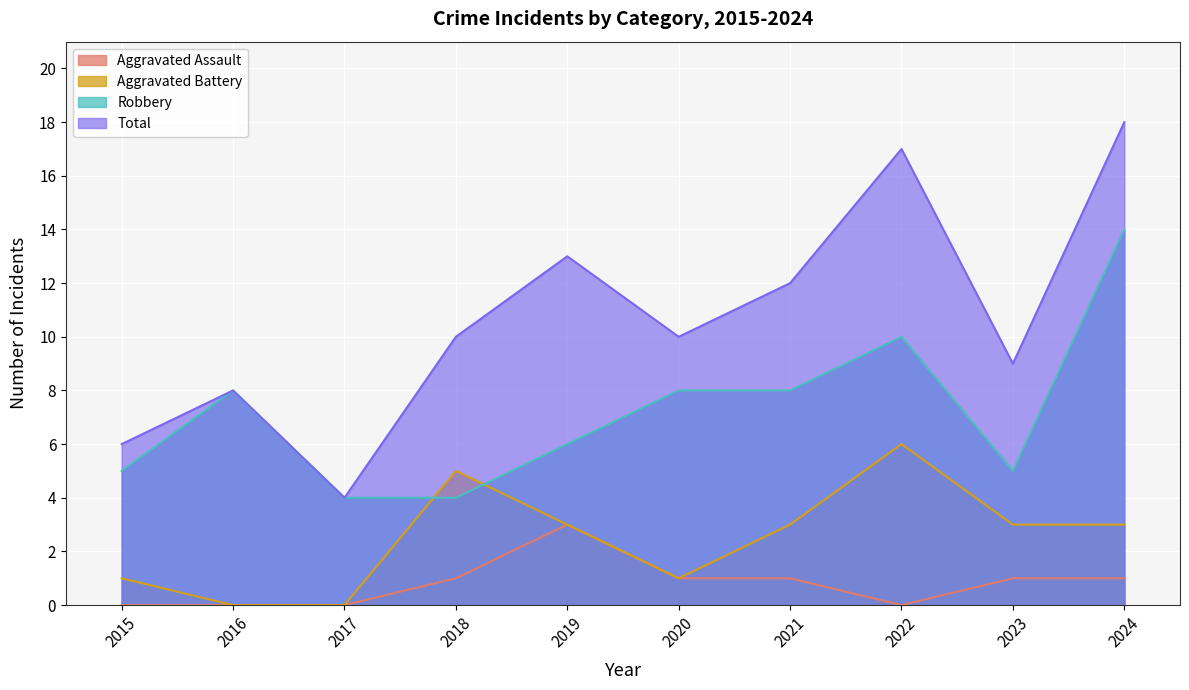

Where does the Total series first go above 10?

2019